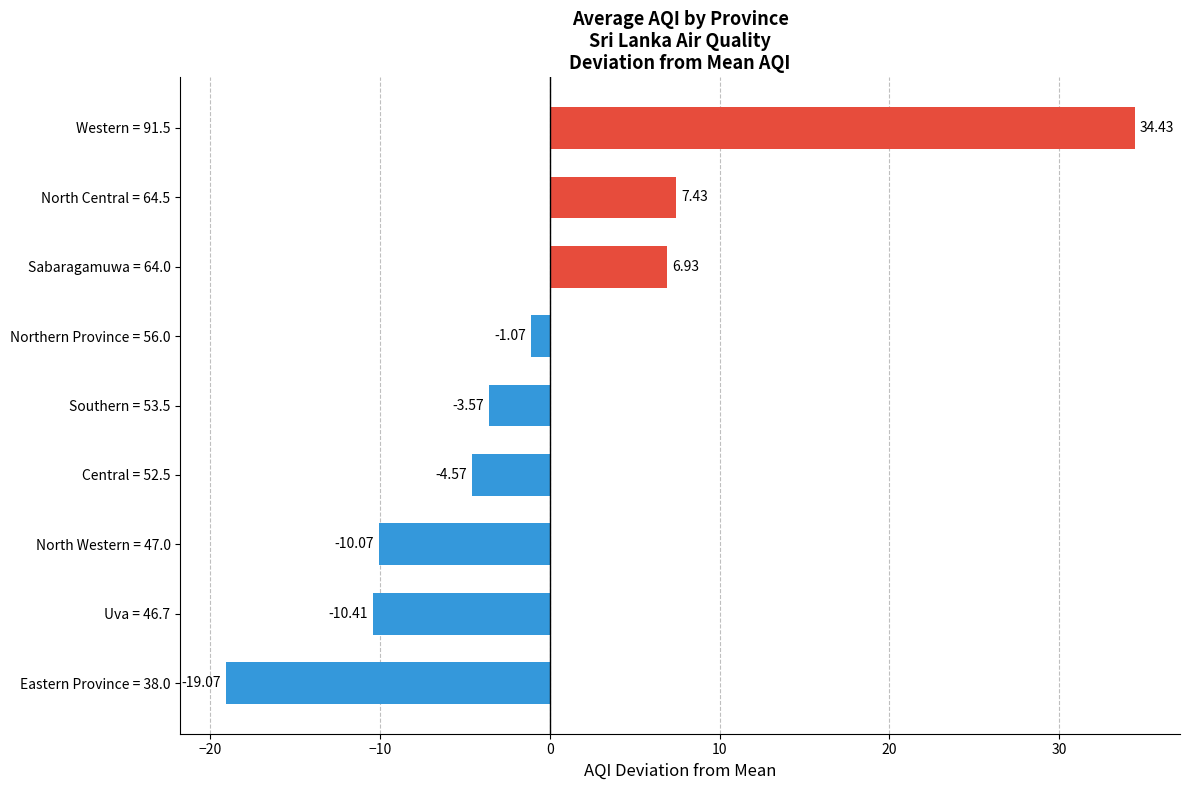

Between Western = 91.5 and Northern Province = 56.0, which is larger?

Western = 91.5